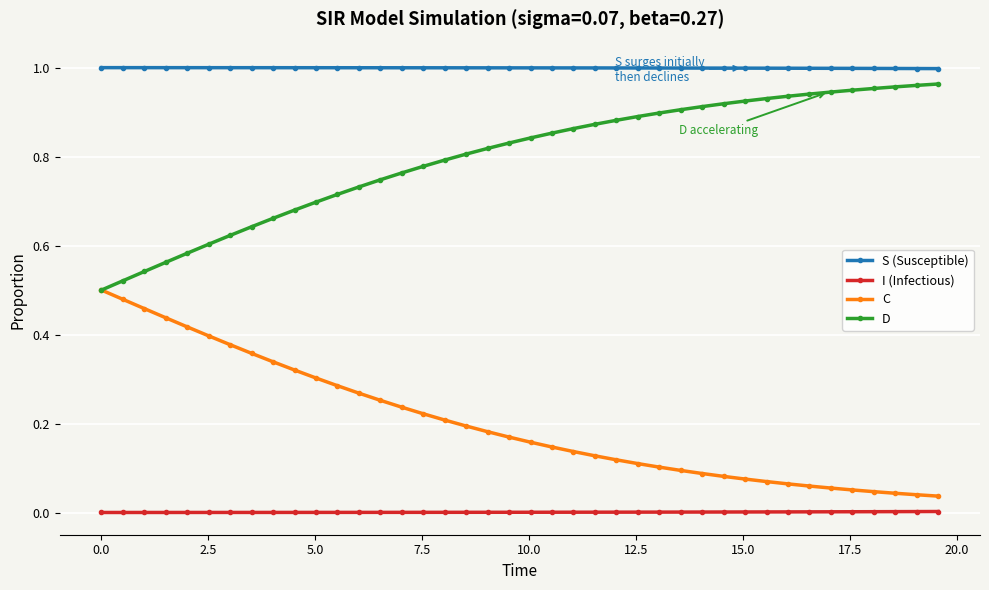

Which series has the largest total across all categories?

S (Susceptible)